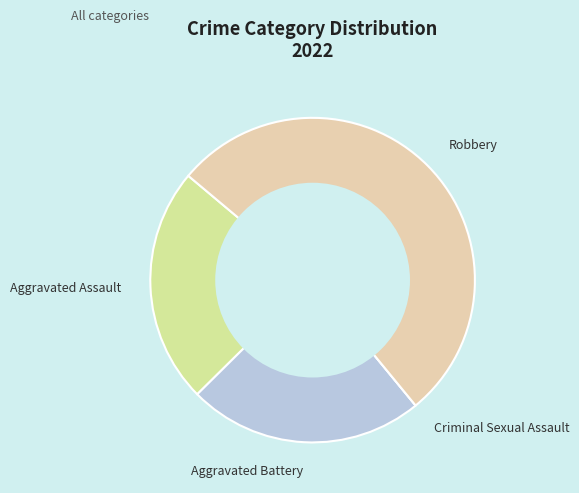

Does any single category account for the majority?

Yes